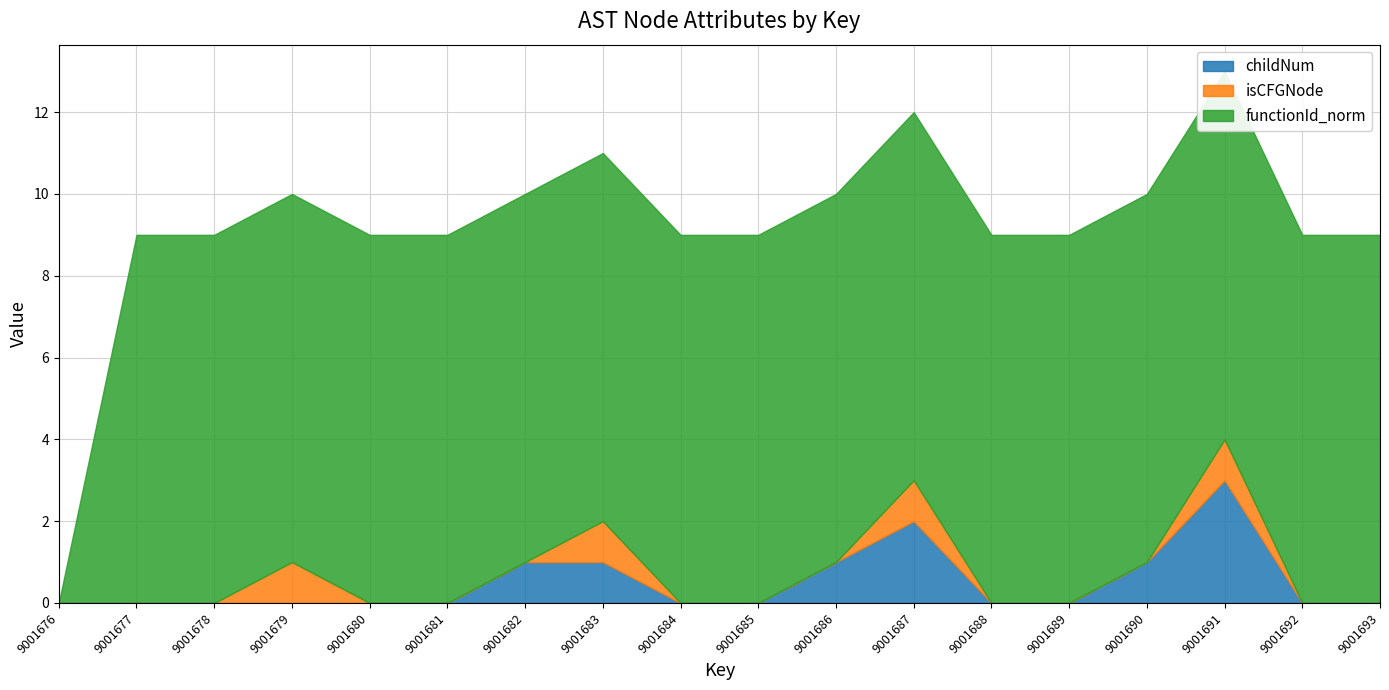

List the labels in order of functionId_norm value, largest first.

9001677, 9001678, 9001679, 9001680, 9001681, 9001682, 9001683, 9001684, 9001685, 9001686, 9001687, 9001688, 9001689, 9001690, 9001691, 9001692, 9001693, 9001676